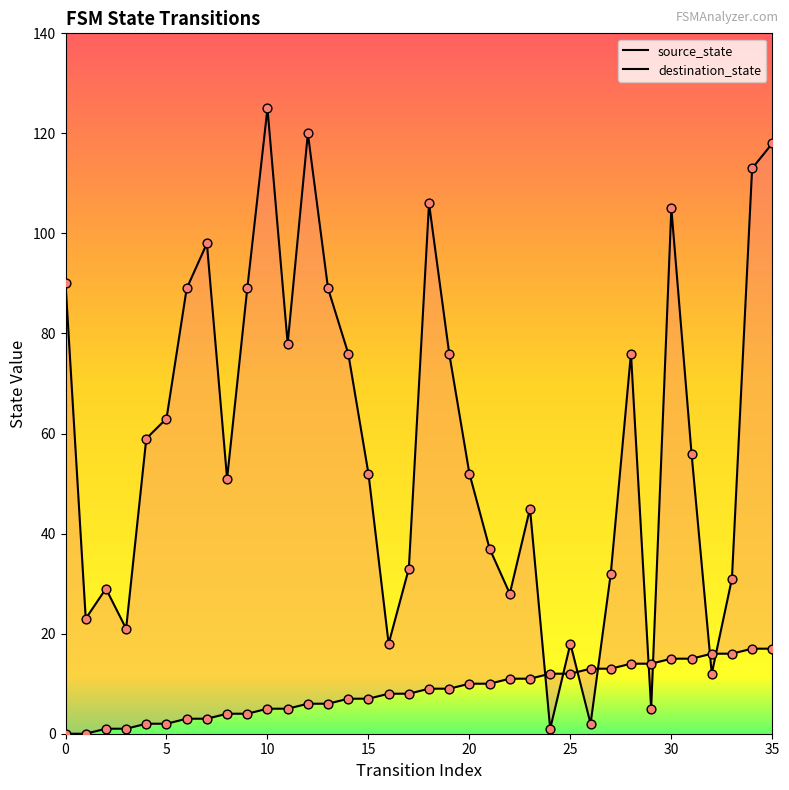

Is the value of source_state at 5 greater than the value of destination_state at 30?

No